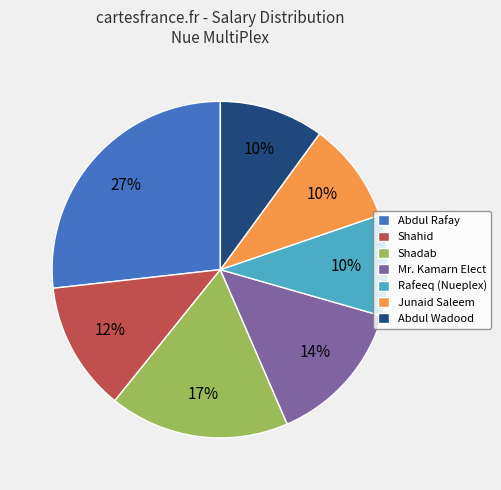

How many segments does this pie chart have?

7